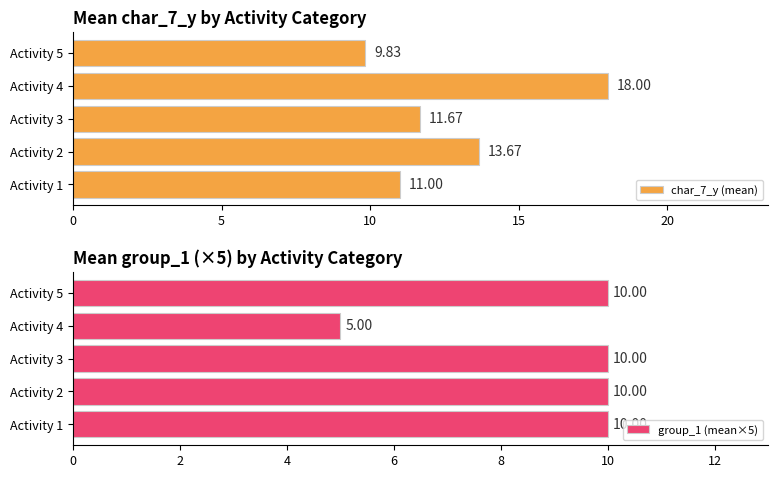

Reading right to left, what are all the values shown in this chart?

char_7_y (mean): 9.8	18.0	11.7	13.7	11.0
group_1 (mean×5): 10.0	5.0	10.0	10.0	10.0